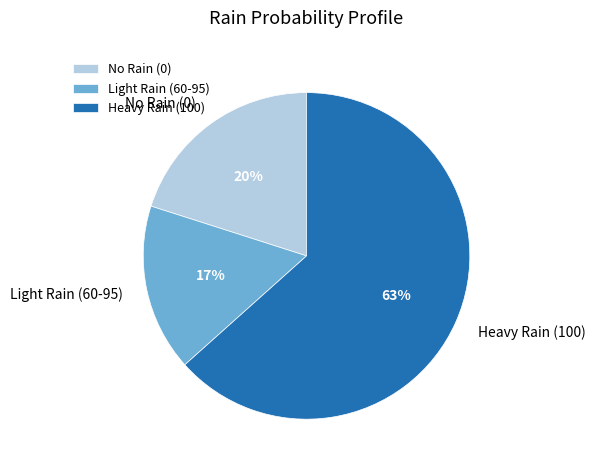

To the nearest percent, what portion does Light Rain (60-95) represent?

17%